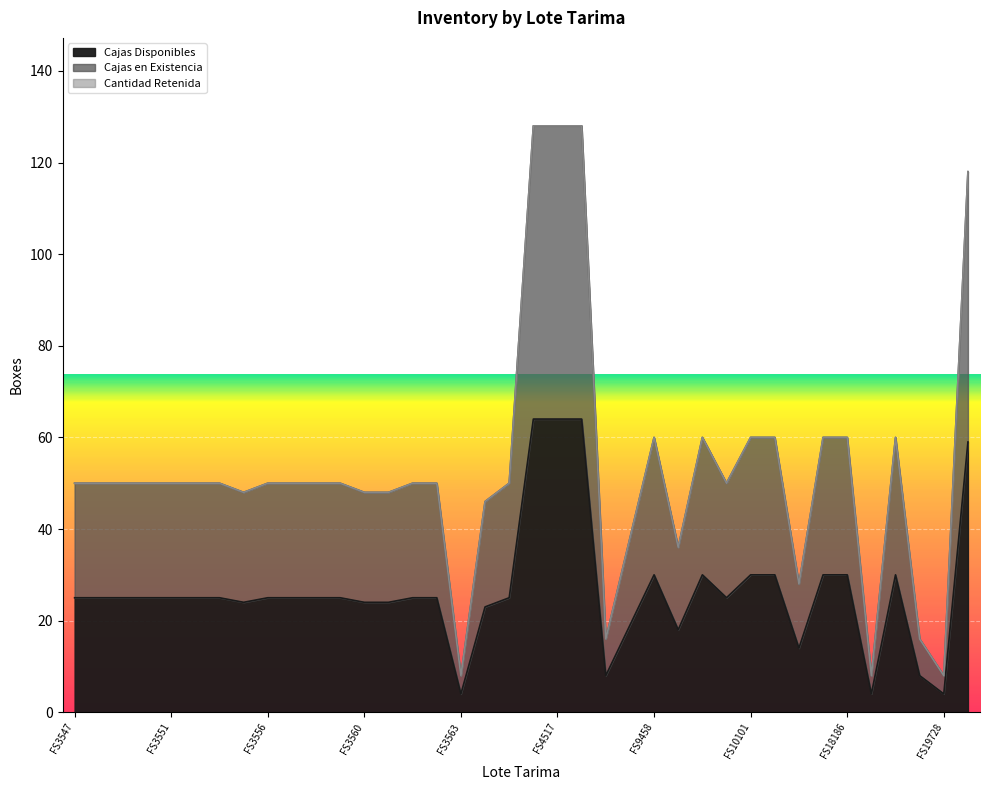

The value of Cajas Disponibles at FS3548 is 25. True or false?

True